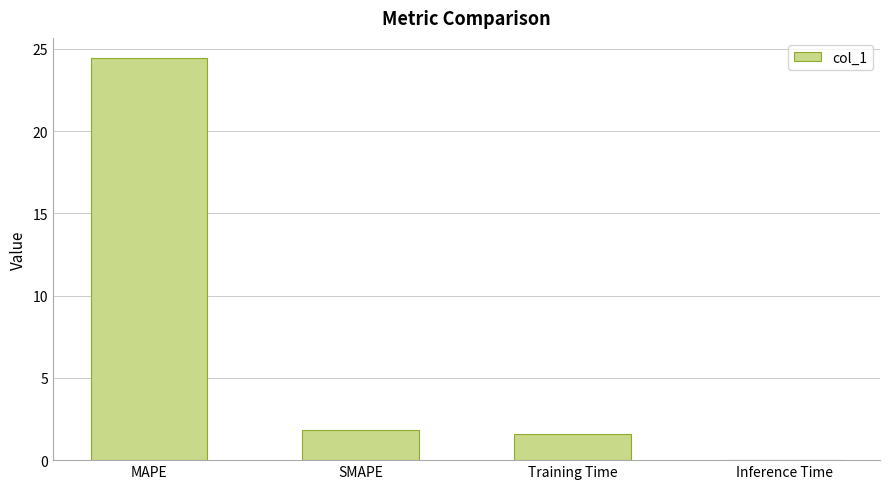

Read the value at MAPE.

24.4